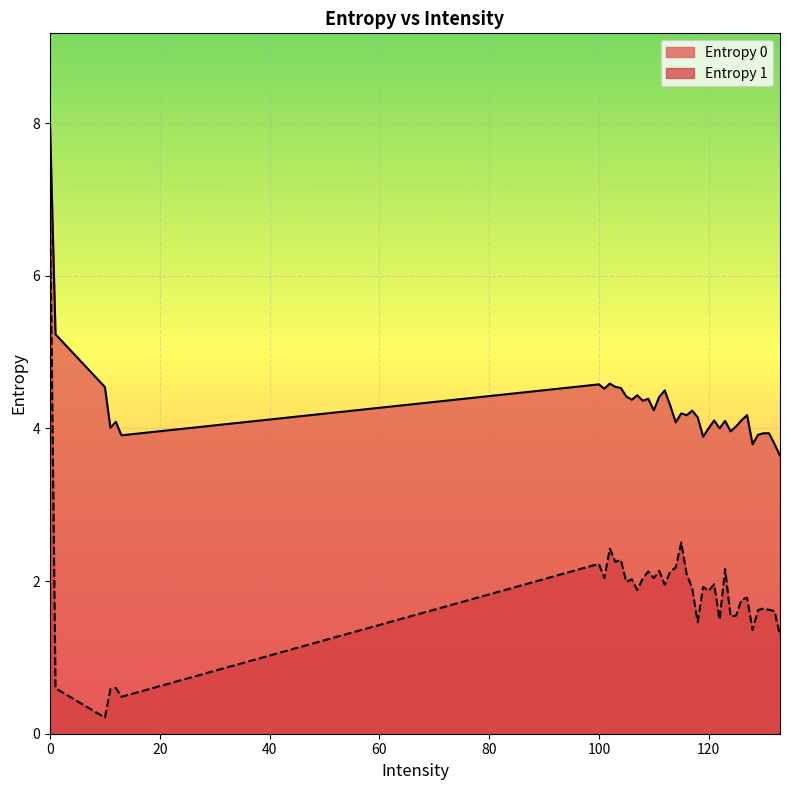

How many values in the Entropy 1 series are below 1?

5